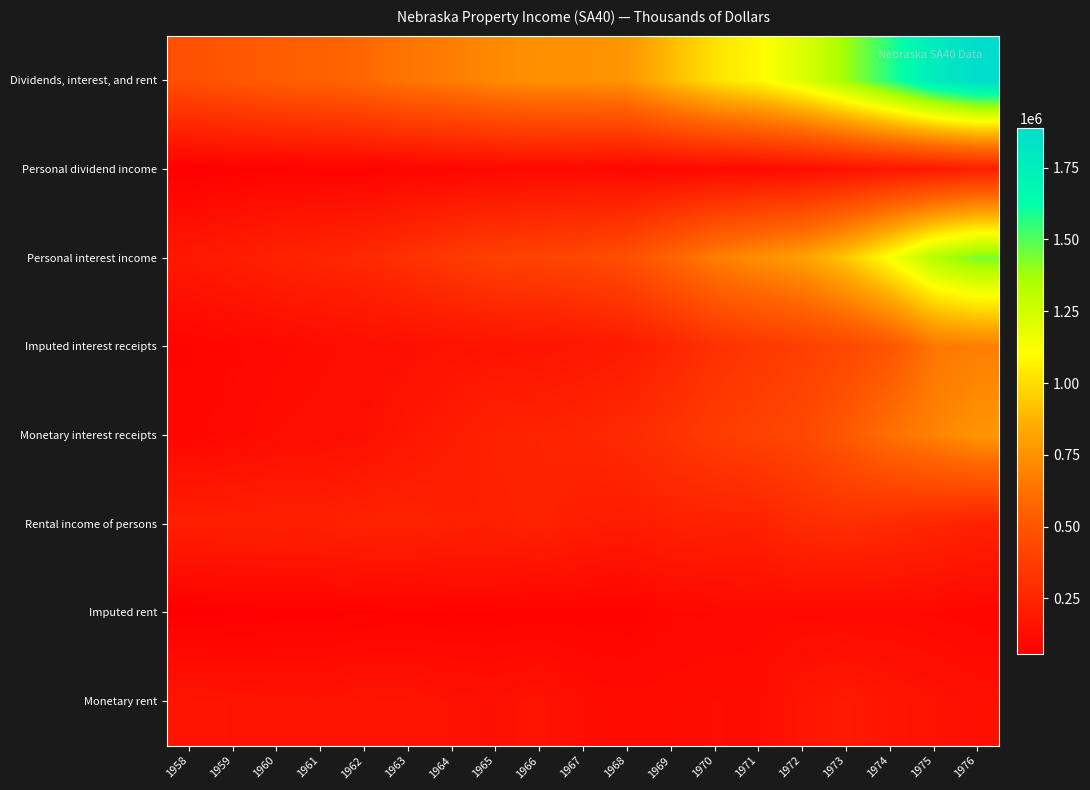

Between 1972 and 1966, which is larger?

1972